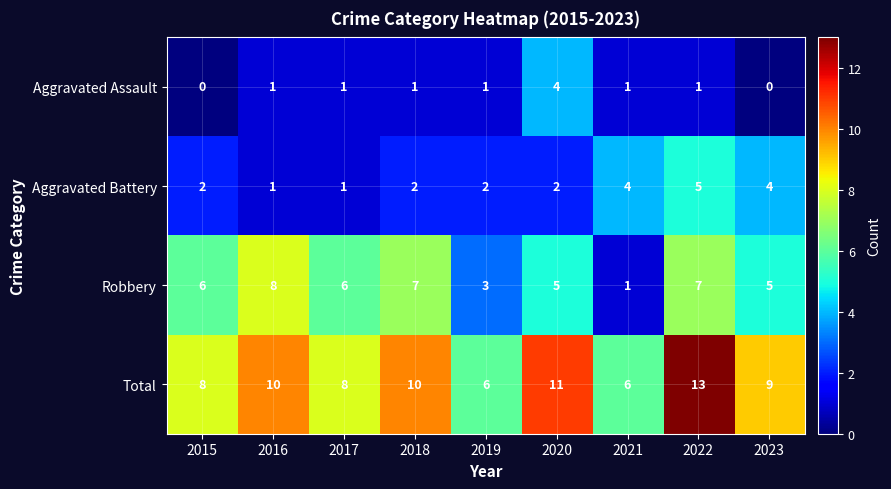

What is the sum of the Robbery values at 2015 and 2023?

11